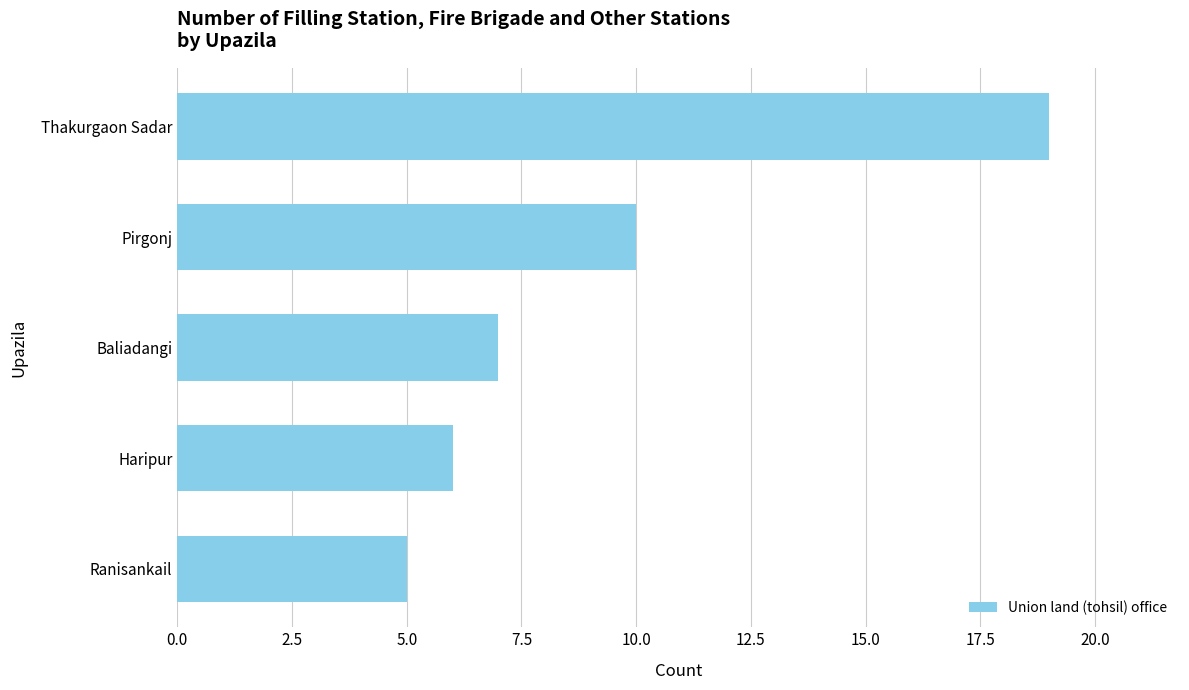

The value at Baliadangi is 12. True or false?

False